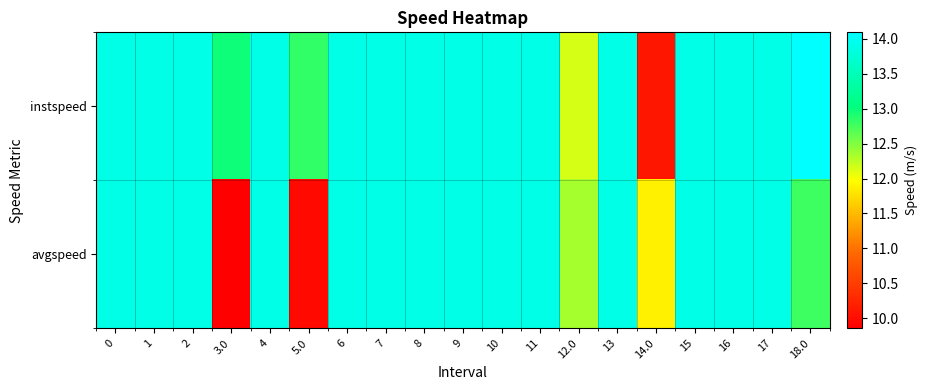

Rank the series by their maximum value, from highest to lowest.

instspeed, avgspeed